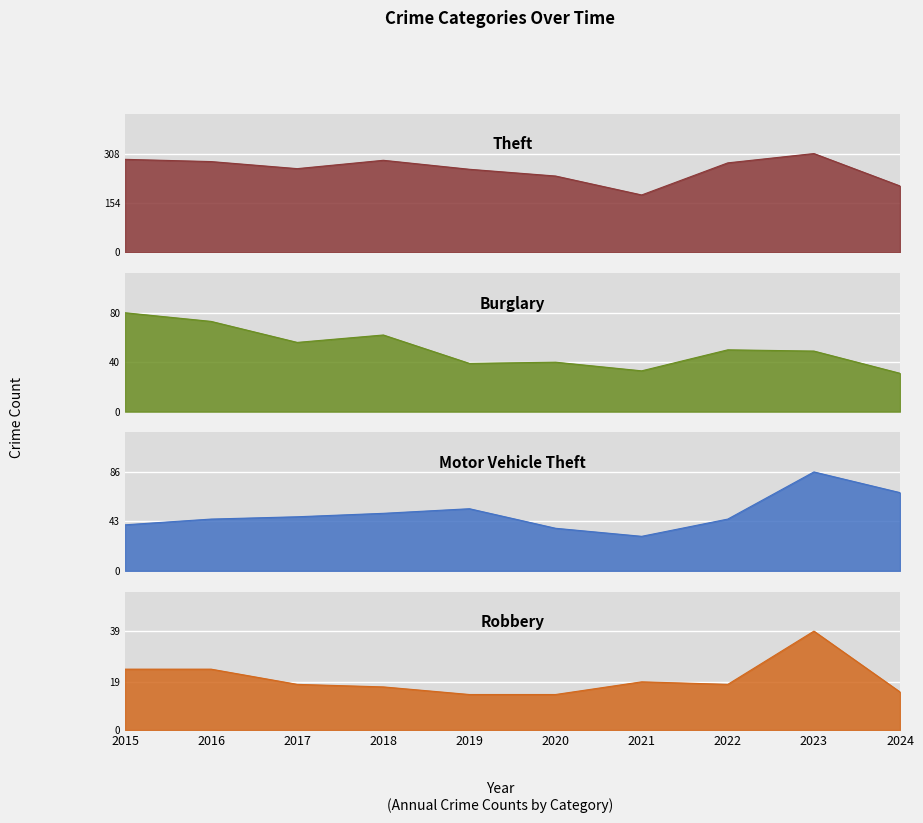

Which series ends up on top after the final intersection of Motor Vehicle Theft and Burglary?

Motor Vehicle Theft